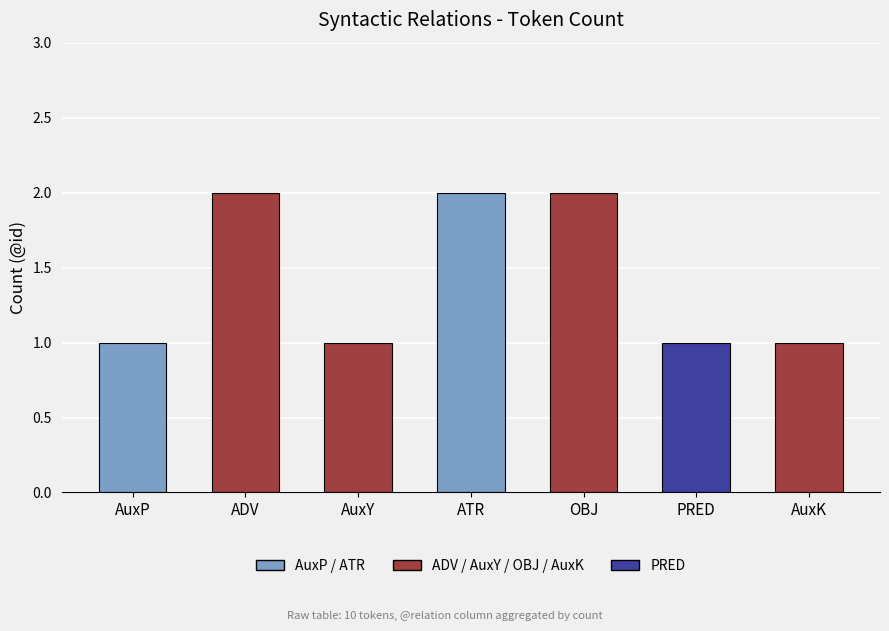

True or false: the data shows 3 at OBJ.

False